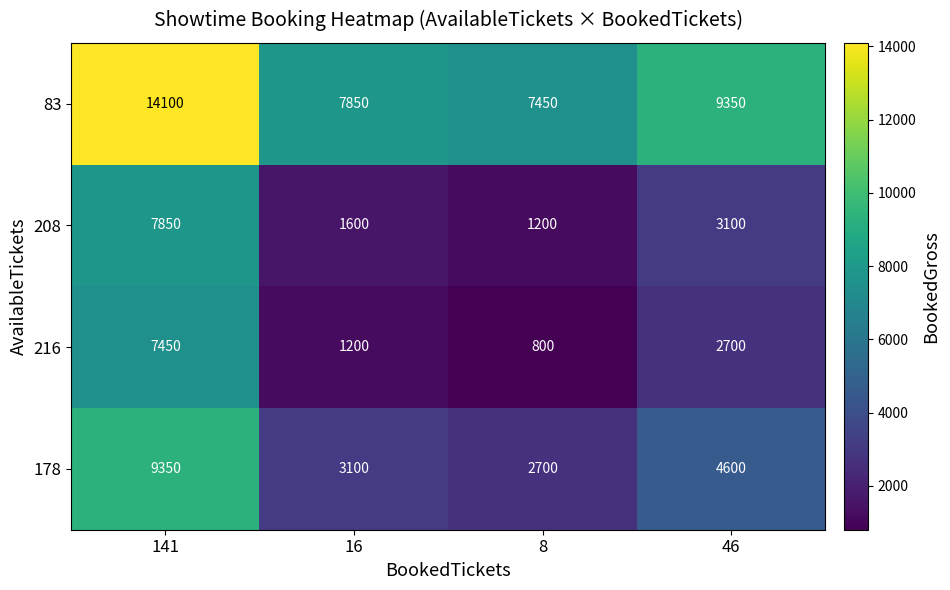

At which label is 216 closest to 4125?

46